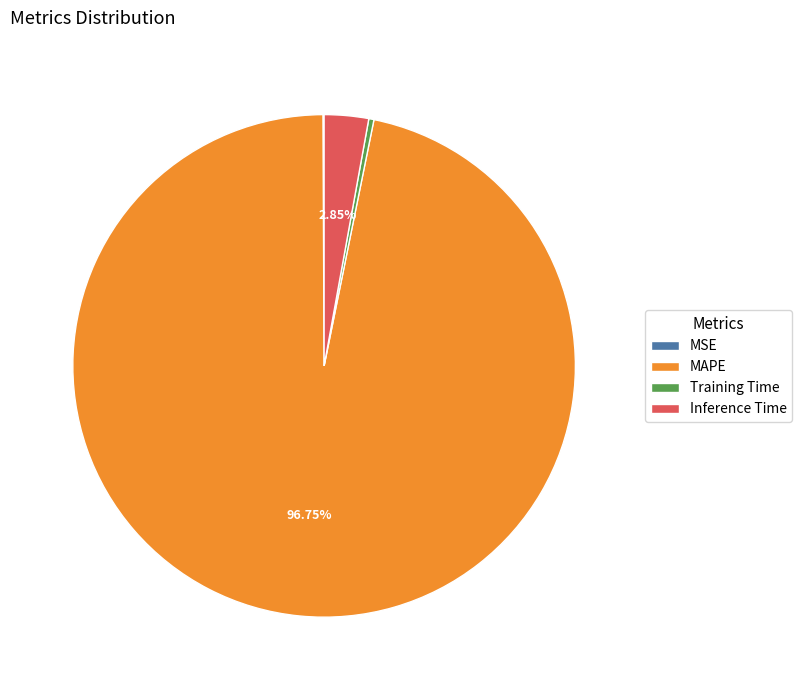

Which category has the biggest portion of the pie?

MAPE